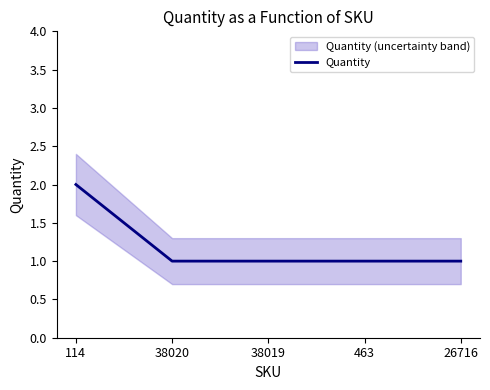

Rank the categories by value from highest to lowest.

114, 38020, 38019, 463, 26716